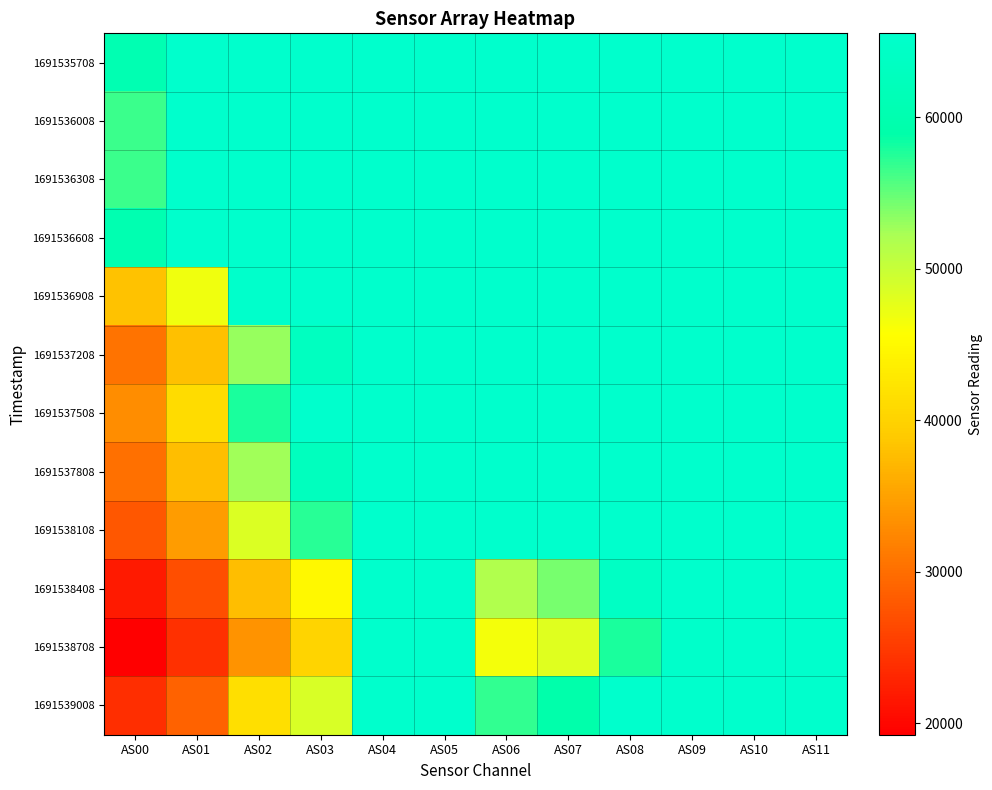

What is the total value across all series at AS02?

652244